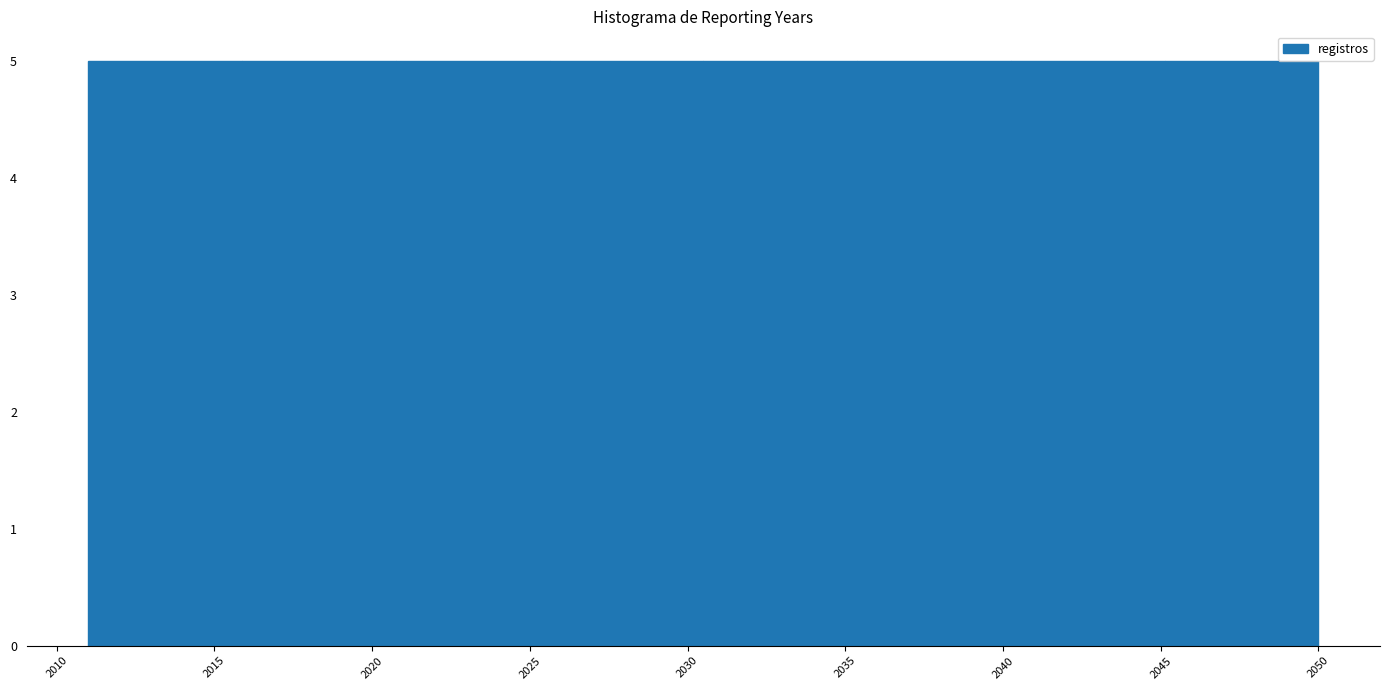

What is the height of the bar covering 2035.5 to 2040.5 on the x-axis? Neither the bar edges nor the heights are printed on the chart, so give them approximately, as read against the axes.

5